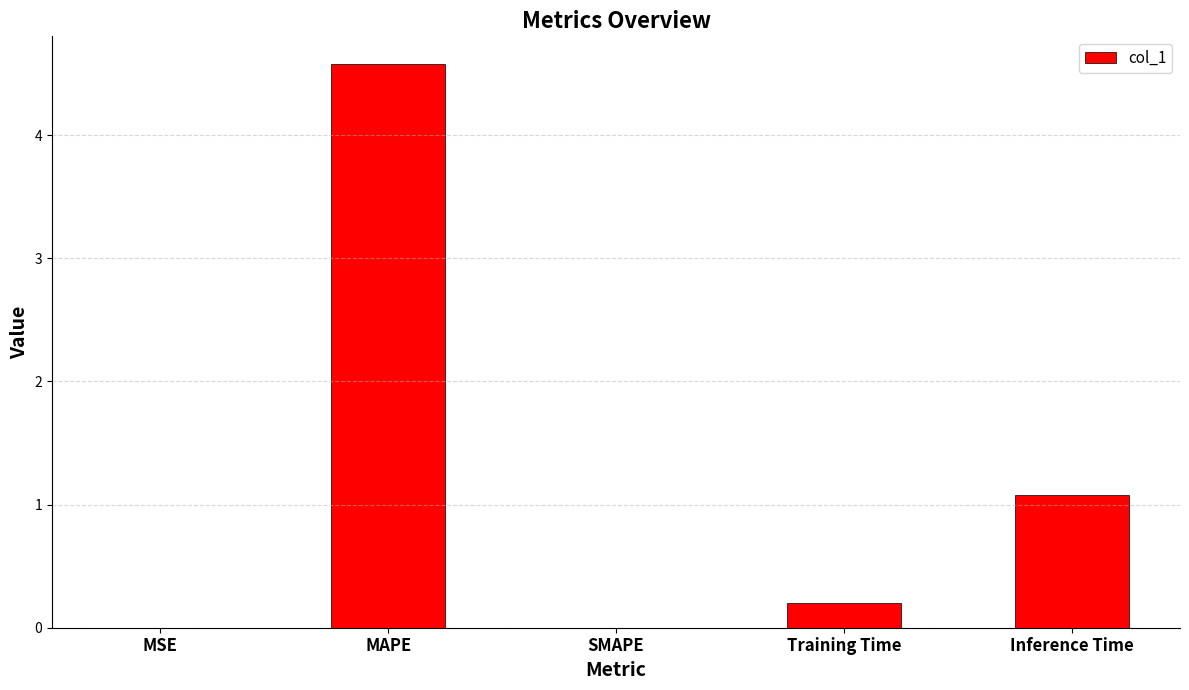

What is the change in value from MSE to Inference Time?

+1.1